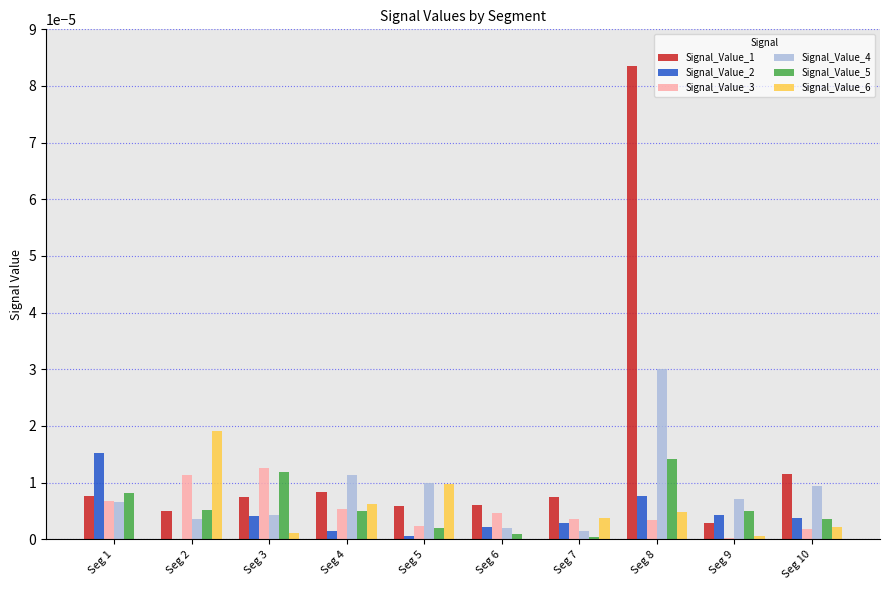

The value of Signal_Value_4 at Seg 4 is 0.0. True or false?

True